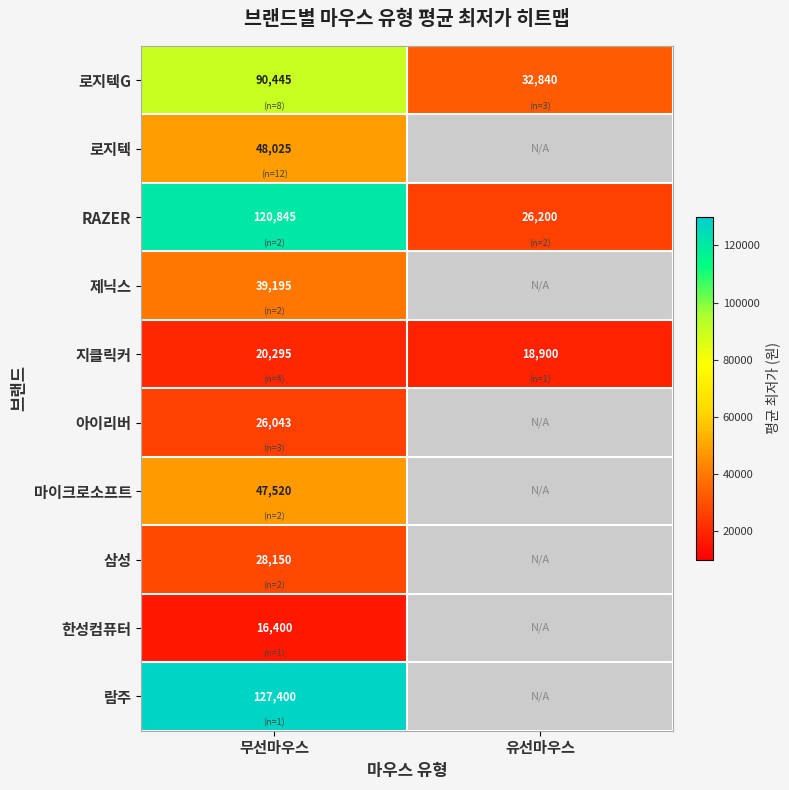

At which category does the chart reach its peak across all series?

무선마우스